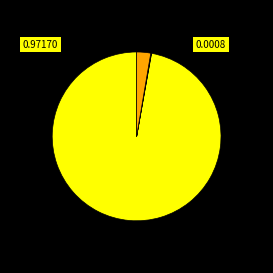

Does any single category account for the majority?

Yes